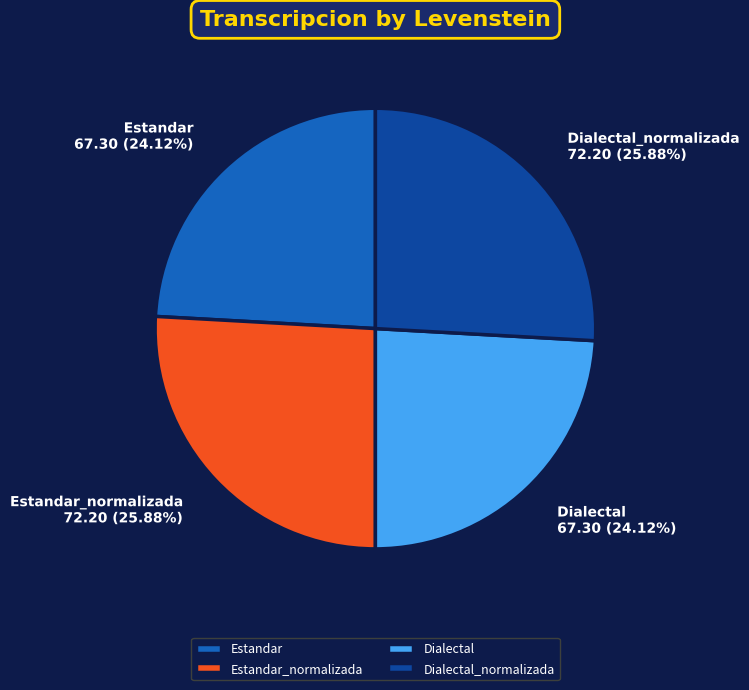

How many segments does this pie chart have?

4